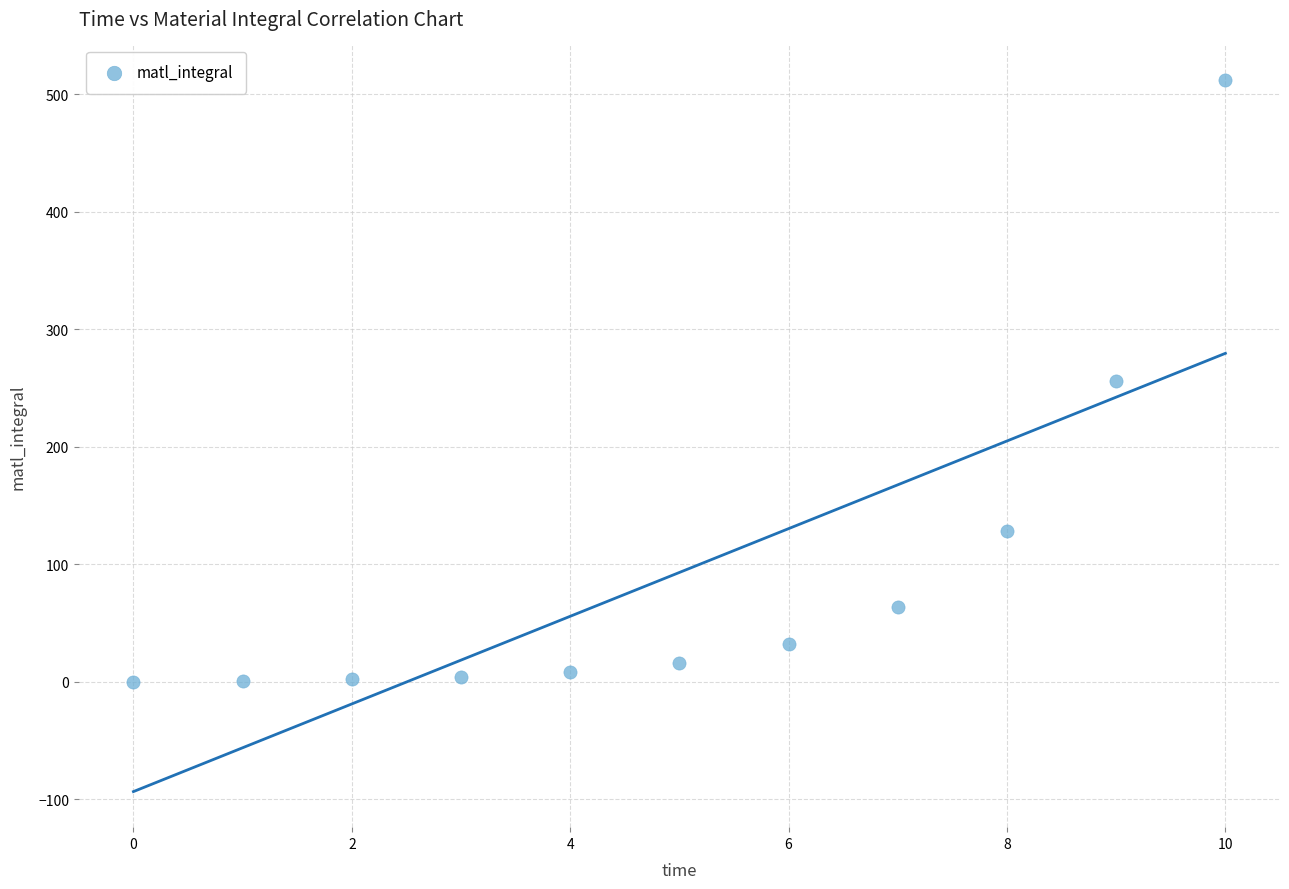

What is the average Y value?

93